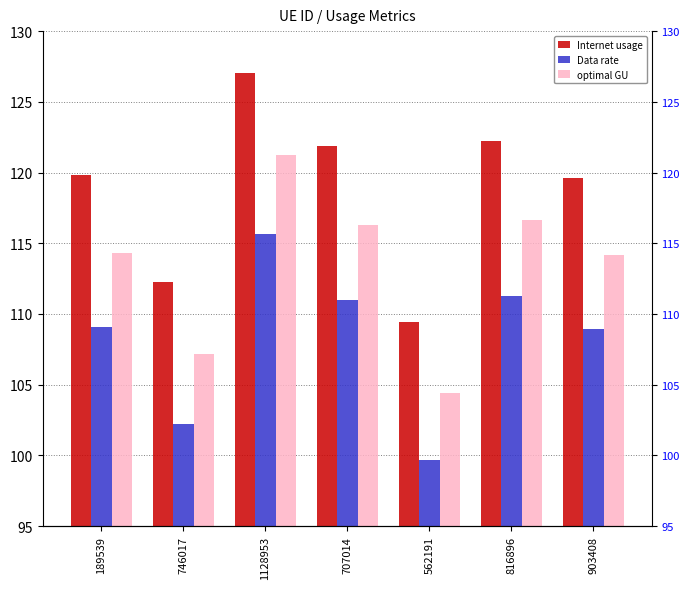

Read the Internet usage value at 562191.

109.4